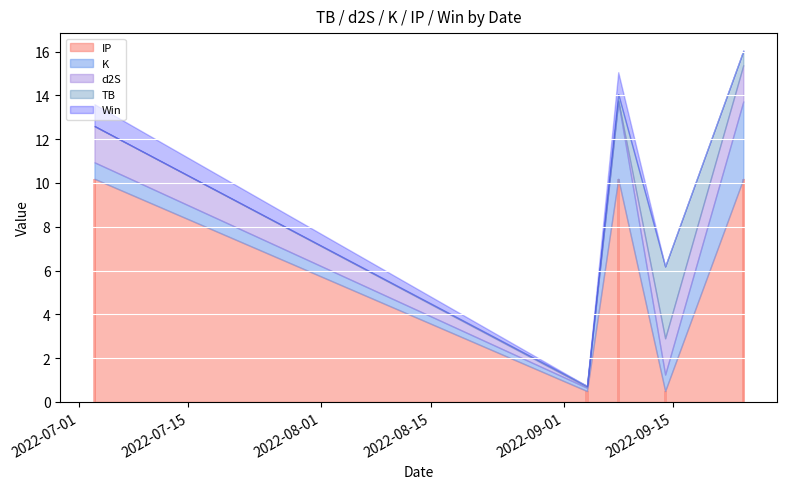

What is the maximum value shown in the chart?

10.2